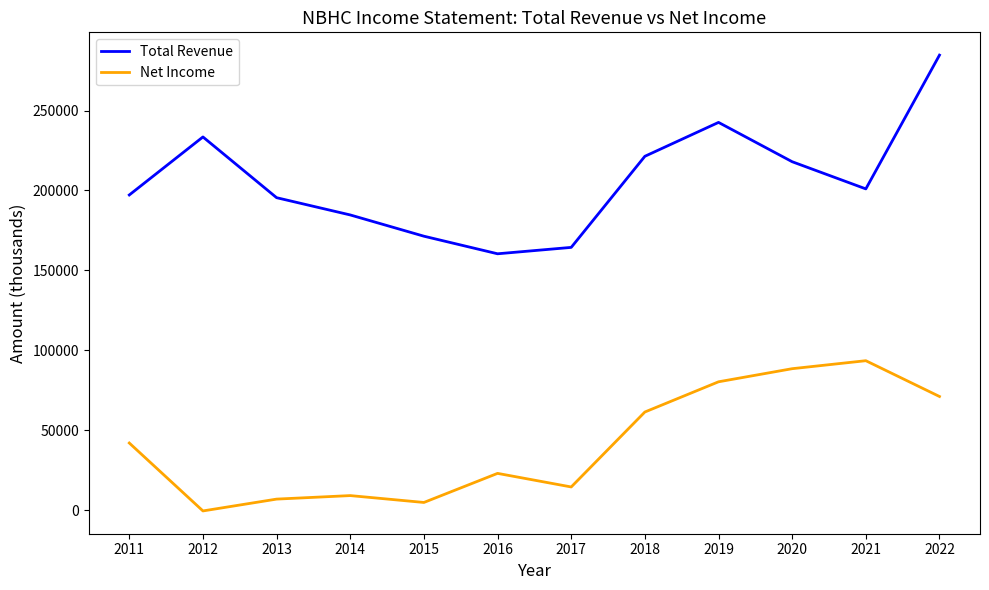

Which series changed the most between 2016 and 2020?

Net Income